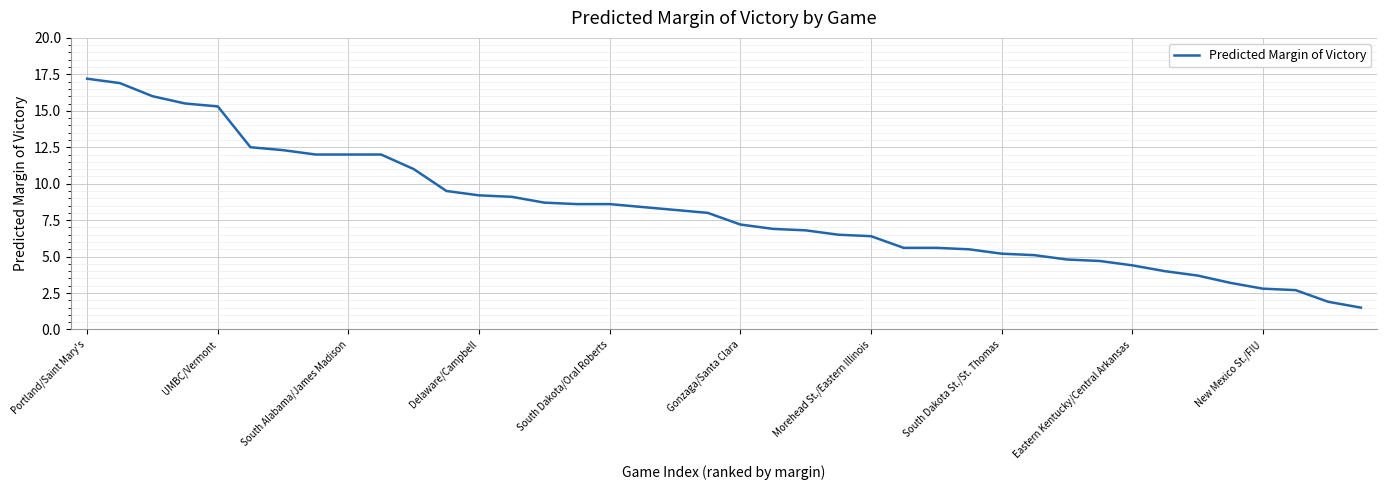

What is the greatest value displayed?

17.2